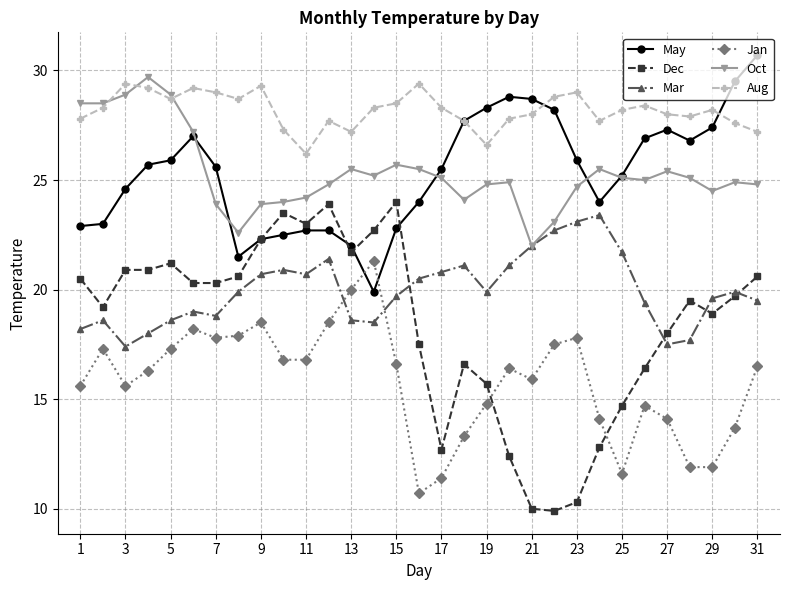

How many values in the Jan series exceed 16?

17